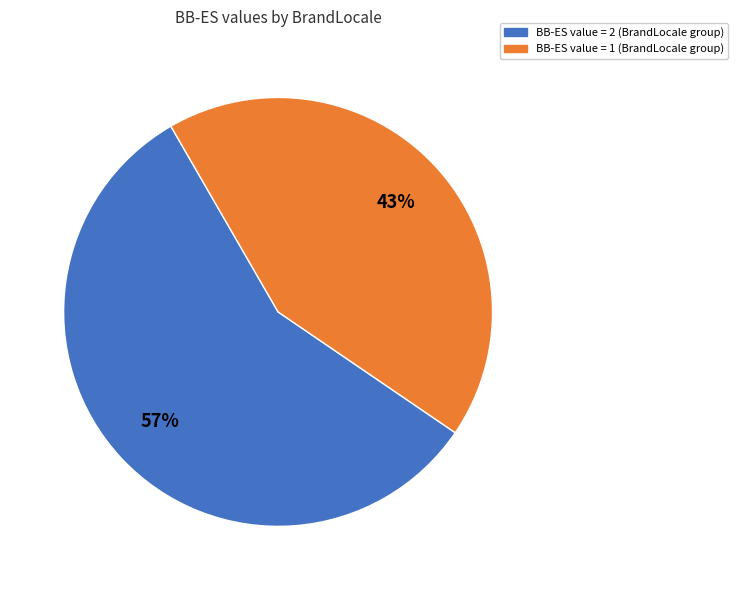

Between BB-ES value = 1 (BrandLocale group) and BB-ES value = 2 (BrandLocale group), which is larger?

BB-ES value = 2 (BrandLocale group)